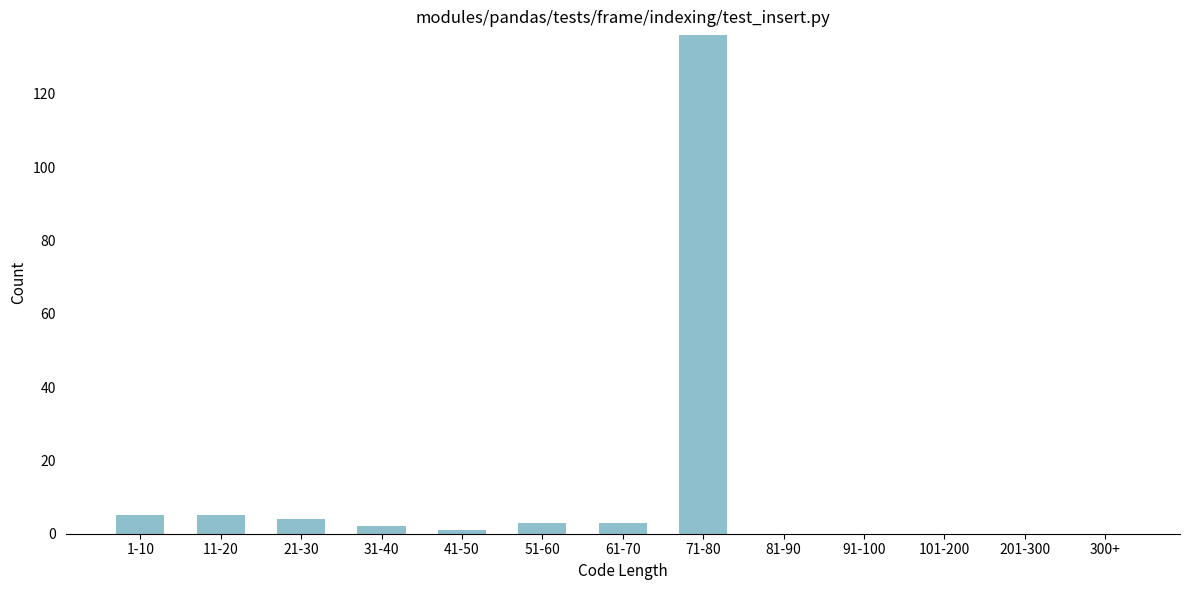

Reading left to right, what are all the values shown in this chart?

1-10=5	11-20=5	21-30=4	31-40=2	41-50=1	51-60=3	61-70=3	71-80=136	81-90=0	91-100=0	101-200=0	201-300=0	300+=0